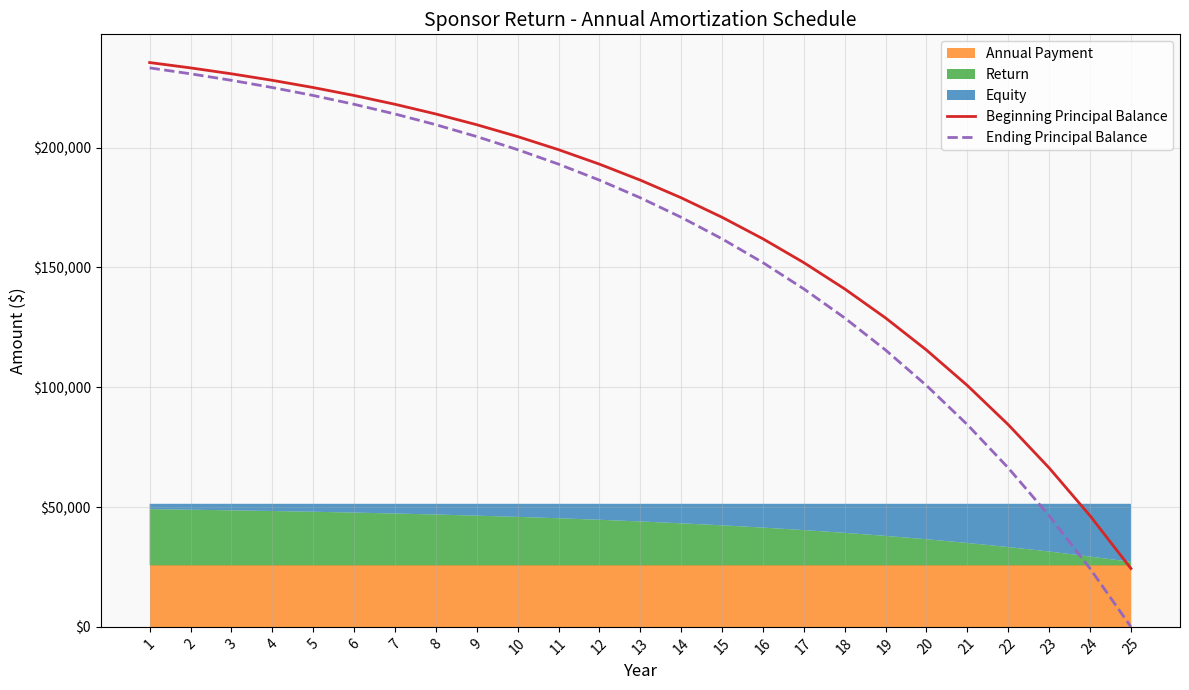

The value of Ending Principal Balance at 22 is 114952.8. True or false?

False